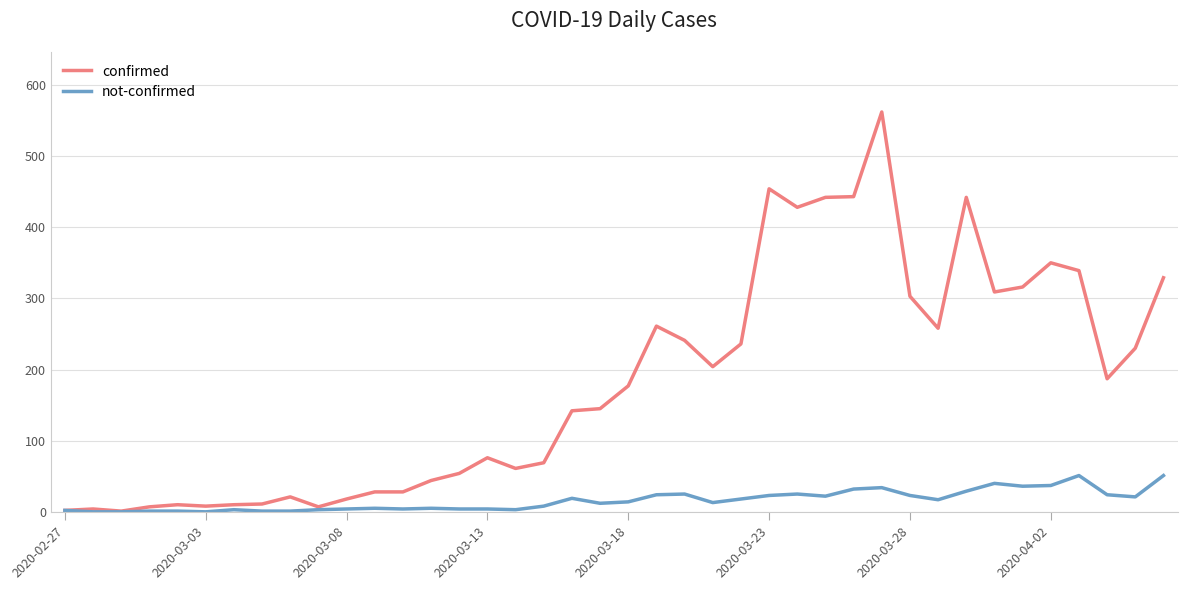

What are all the series names shown in the legend?

confirmed, not-confirmed